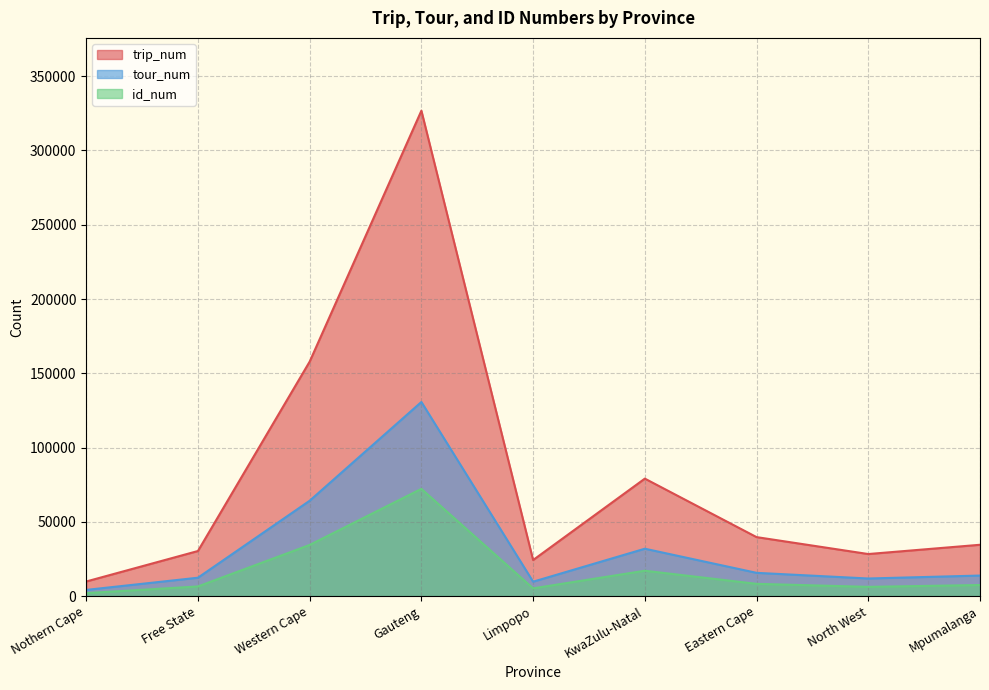

Which category has the lowest value across all series?

Nothern Cape